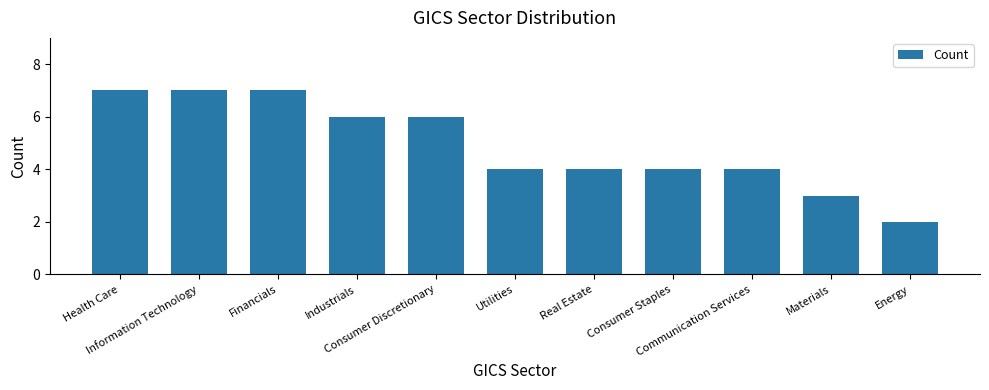

How many series are shown in this chart?

1